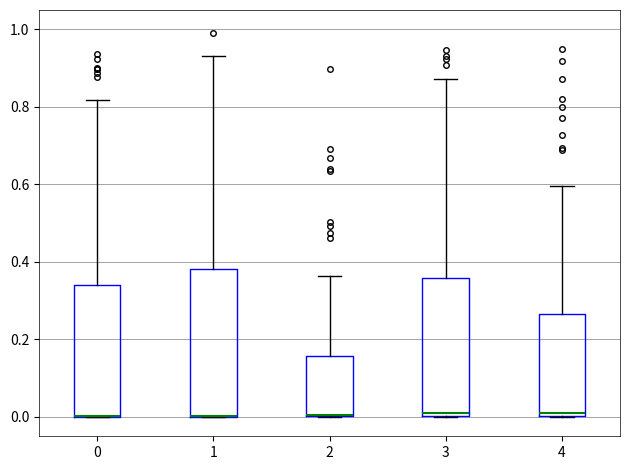

Reading left to right, transcribe this box plot: for each box, give where its median line is, the range the box spans, and where its two whiskers end, as read against the y-axis. The values are not printed on the chart, so give them approximately, as read against the axis.

0: median 0.00 (drawn on the box's lower edge), box 0.00 to 0.34, whiskers 0.00 to 0.82
1: median 0.00 (drawn on the box's lower edge), box 0.00 to 0.38, whiskers 0.00 to 0.94
2: median 0.00 (drawn on the box's lower edge), box 0.00 to 0.16, whiskers 0.00 to 0.36
3: median 0.00 (just above the box's lower edge), box 0.00 to 0.36, whiskers 0.00 to 0.88
4: median 0.02, box 0.00 to 0.26, whiskers 0.00 to 0.60